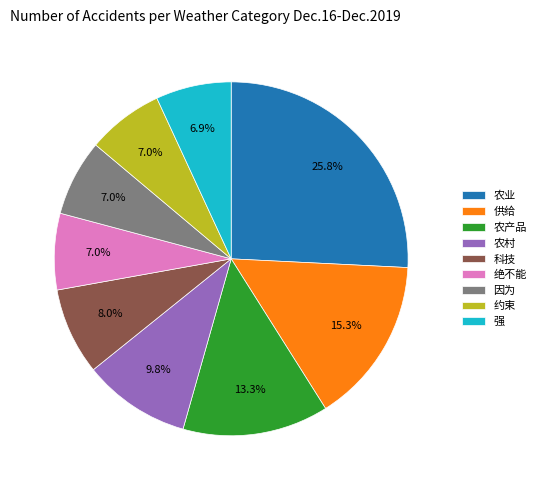

Combined, what portion of the pie is 约束 and 农村?

16.8%